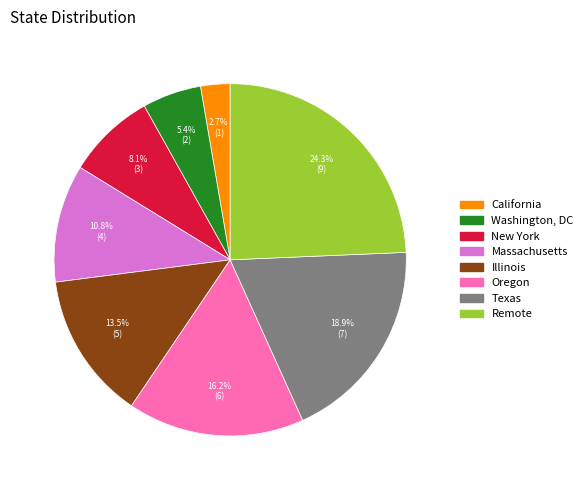

What portion of the pie excludes California?

97.3%